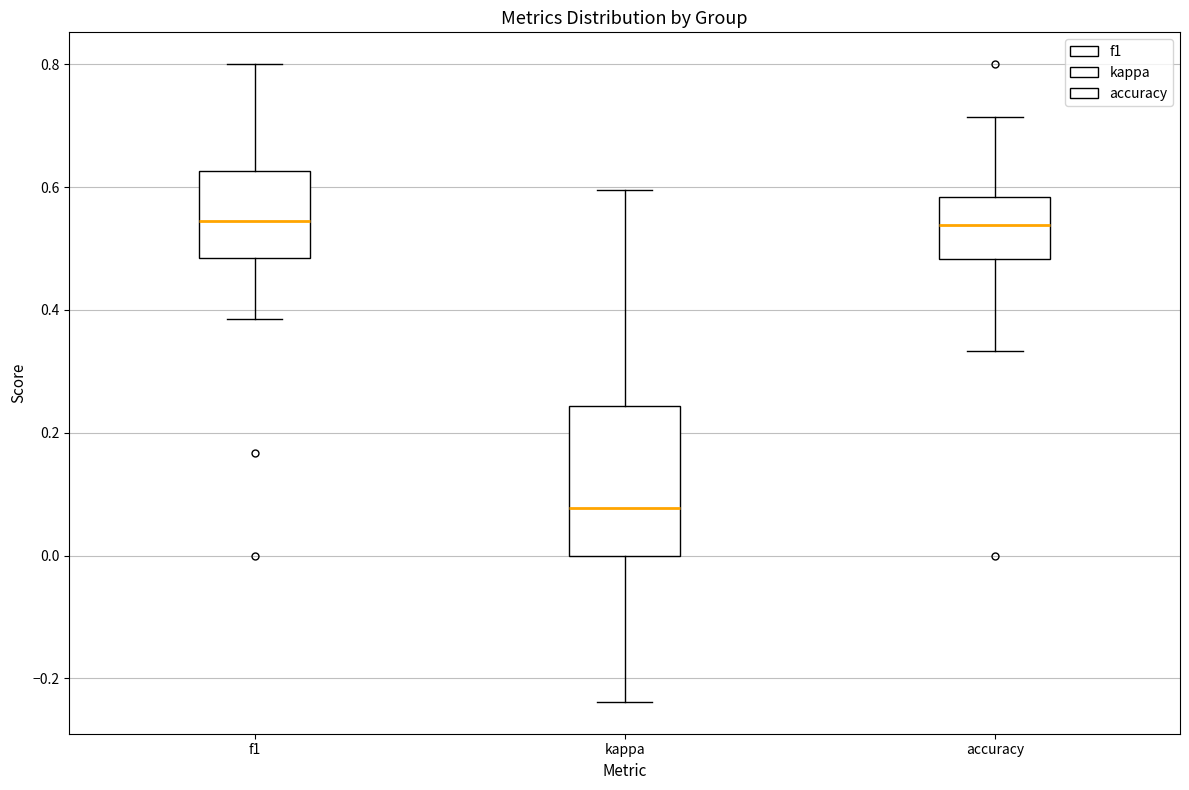

Reading left to right, read every box against the y-axis: the position of its median line, the range the box covers, and the ends of its whiskers. The values are not printed on the chart, so give them approximately, as read against the axis.

f1: median 0.54, box 0.48 to 0.62, whiskers 0.38 to 0.80
kappa: median 0.08, box 0.00 to 0.24, whiskers -0.24 to 0.60
accuracy: median 0.54, box 0.48 to 0.58, whiskers 0.34 to 0.72